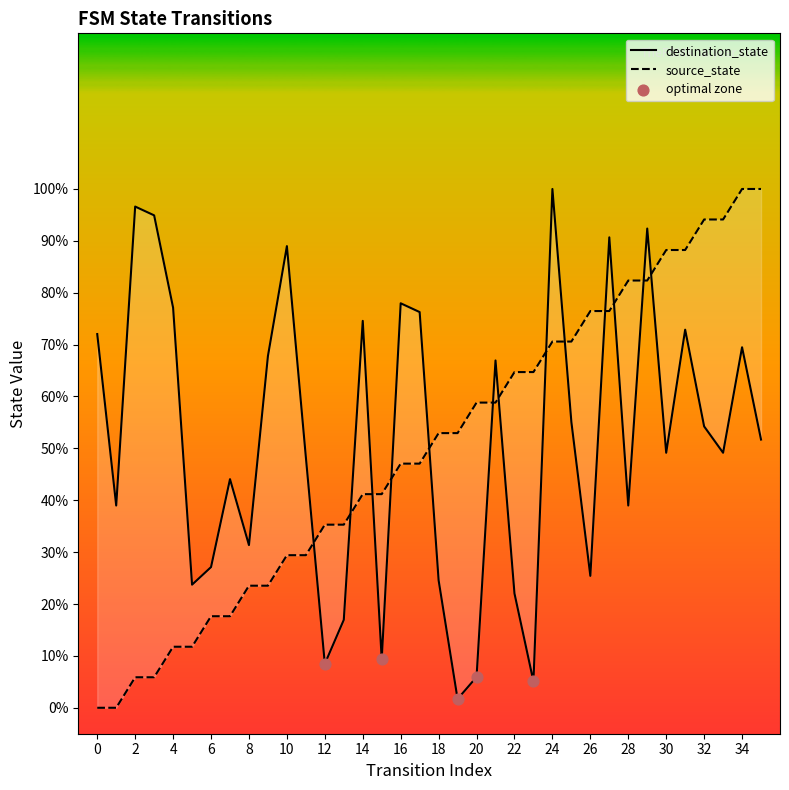

Is the value of destination_state at 20 greater than the value of source_state at 11?

No